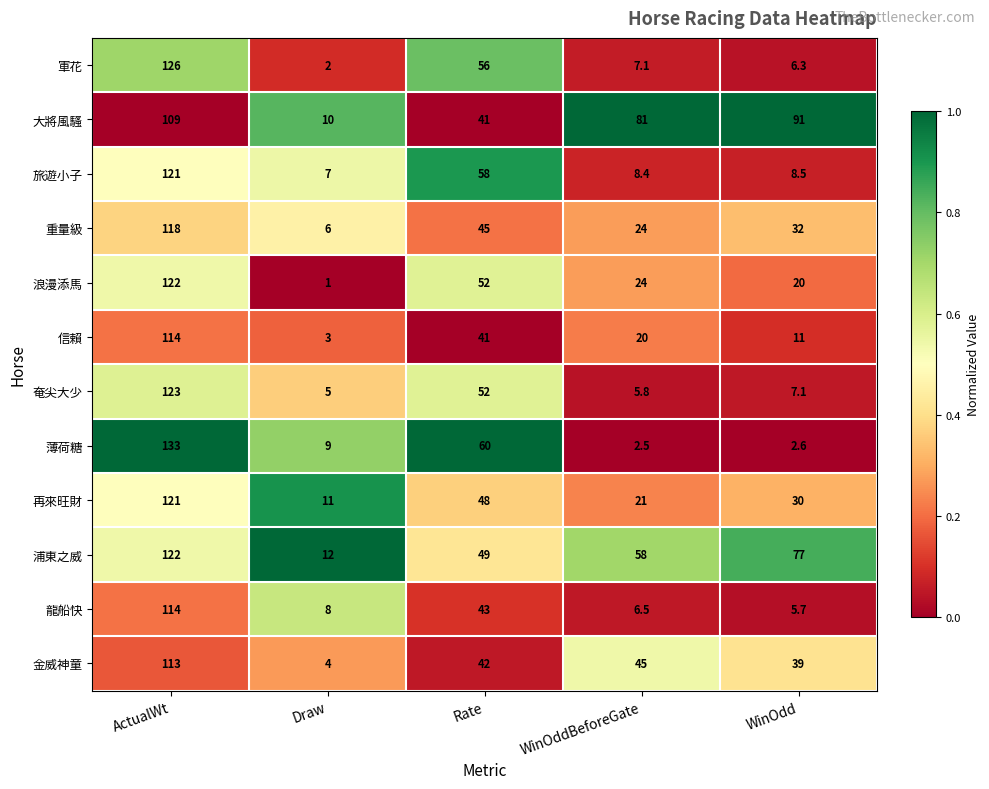

Which series has the widest spread of values?

薄荷糖